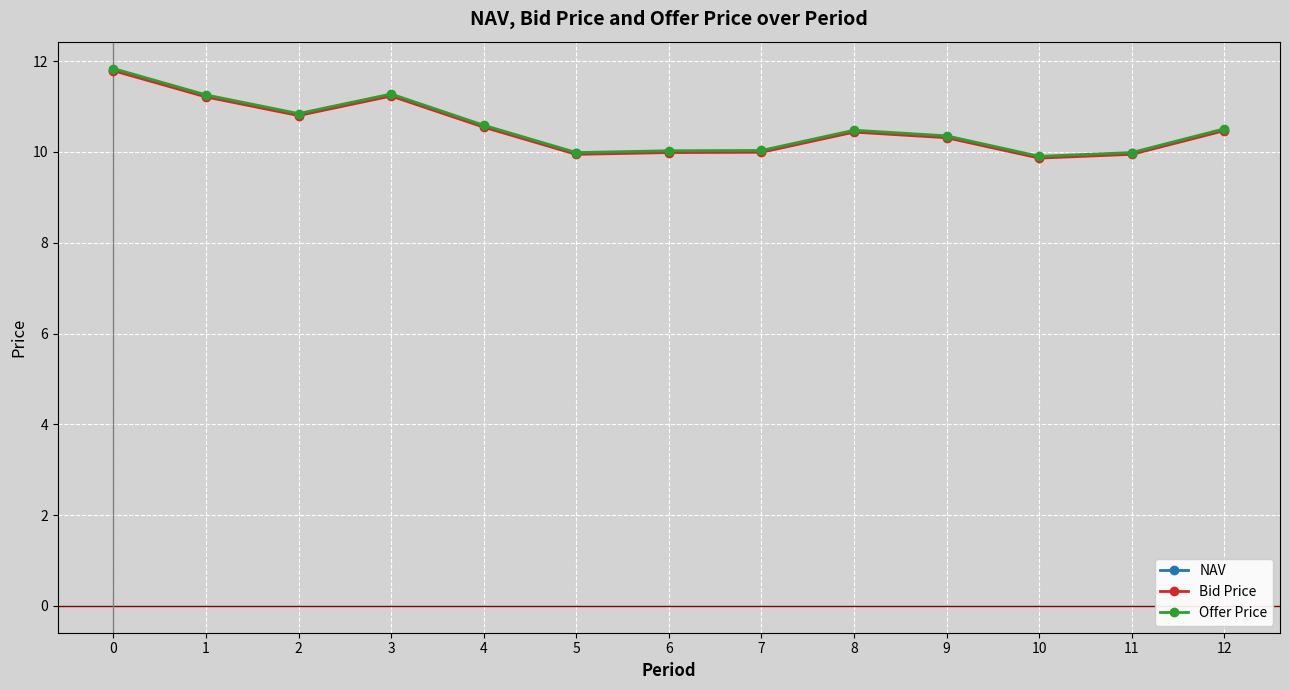

Where is the first local minimum for Bid Price?

2